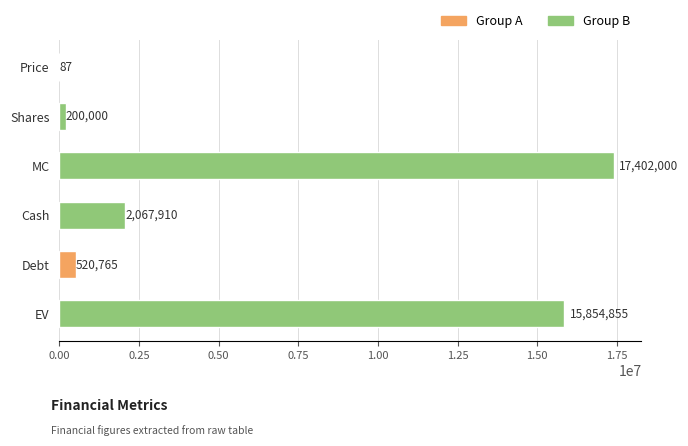

True or false: the data shows 868711.1 at Debt.

False